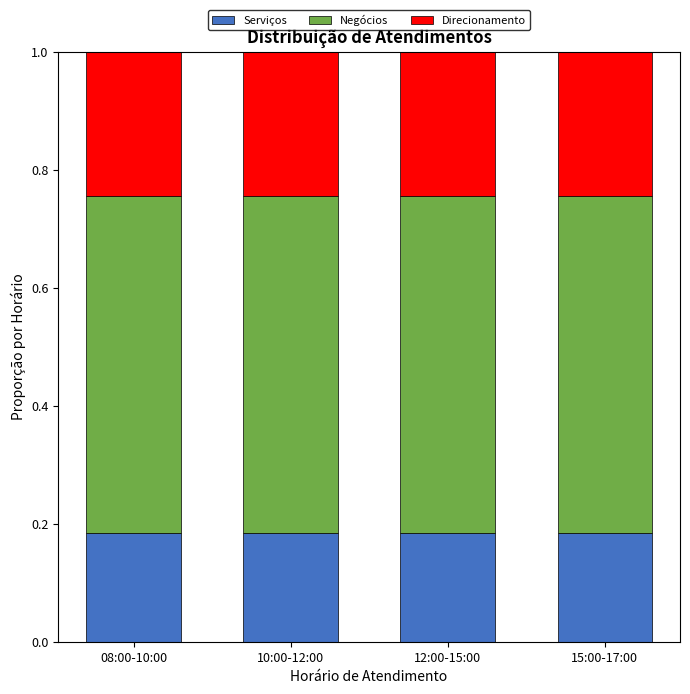

Is it true that Serviços equals 0.1 at 10:00-12:00?

False